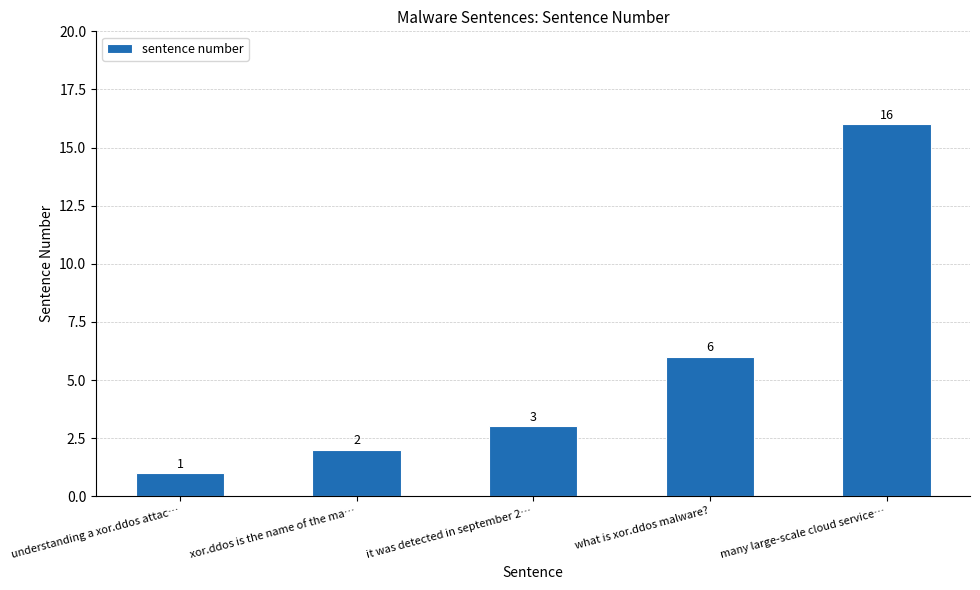

True or false: the data shows 16 at many large-scale cloud service….

True